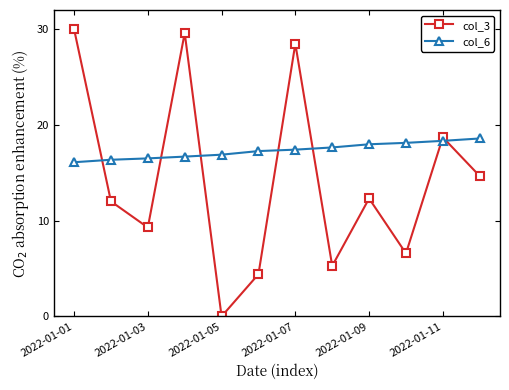

What is the maximum value for col_6?

18.6